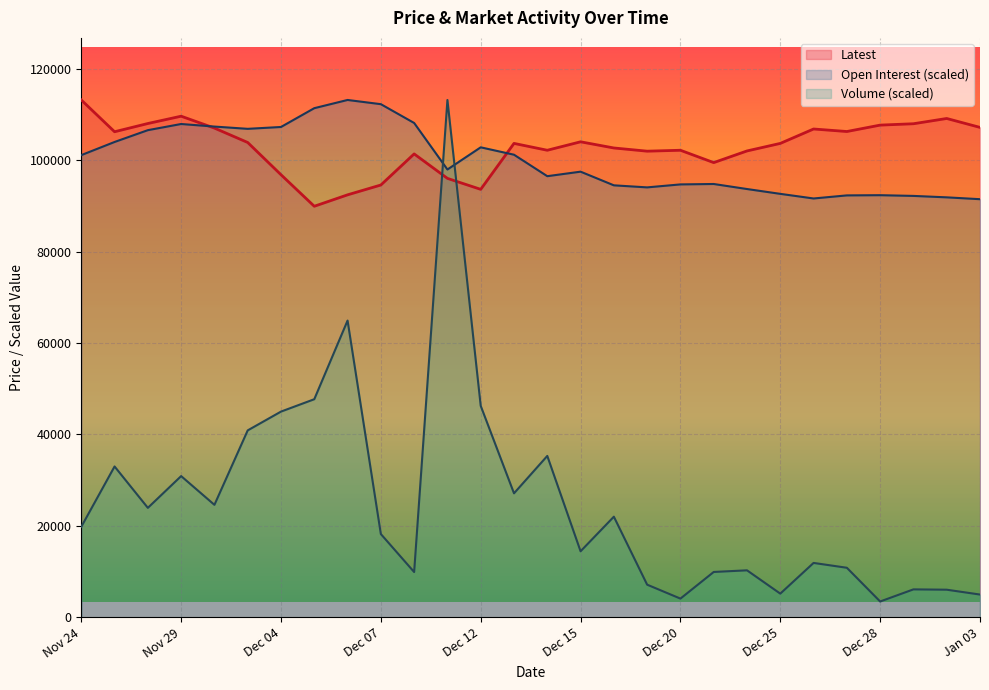

How many interior local valleys does the Latest series have?

7